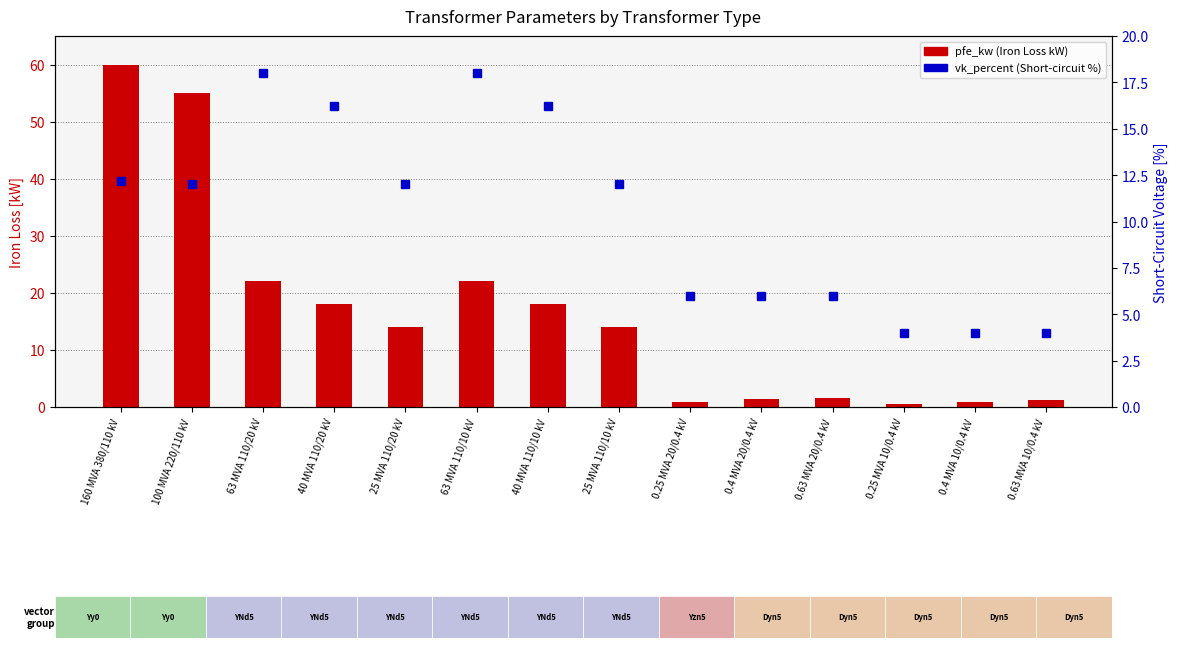

The pfe_kw series shows 9.4 at 63 MVA 110/10 kV. True or false?

False